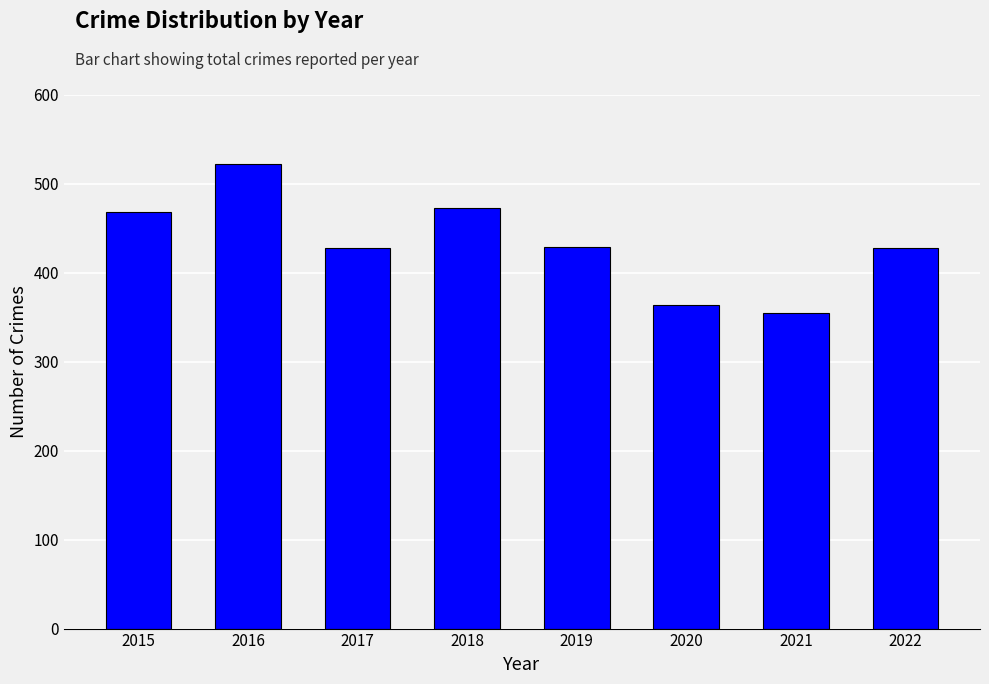

Read the value at 2022, to the nearest 10.

430